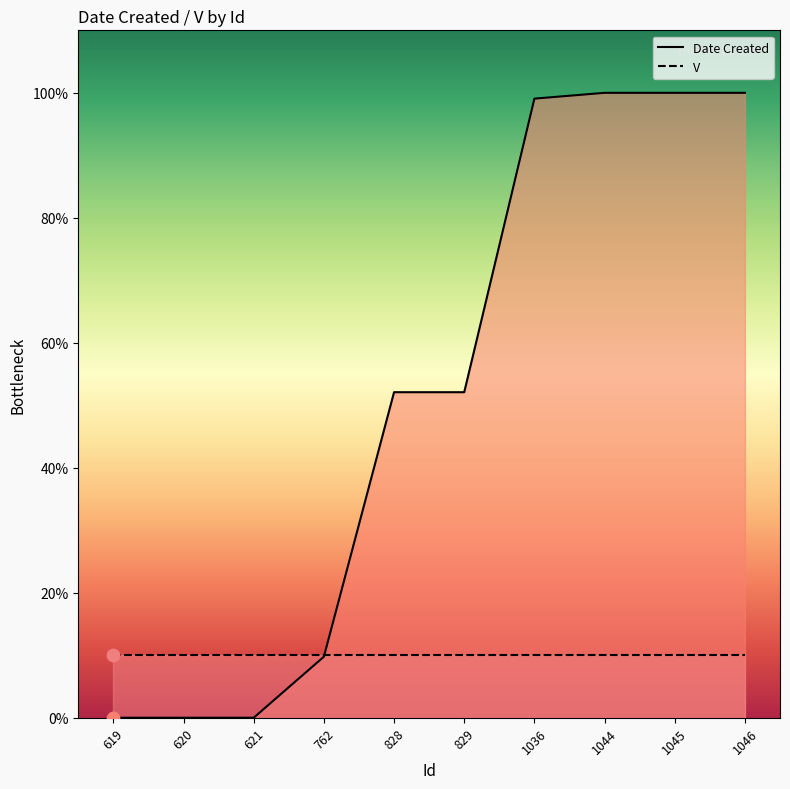

At how many categories does at least one series exceed 68?

4